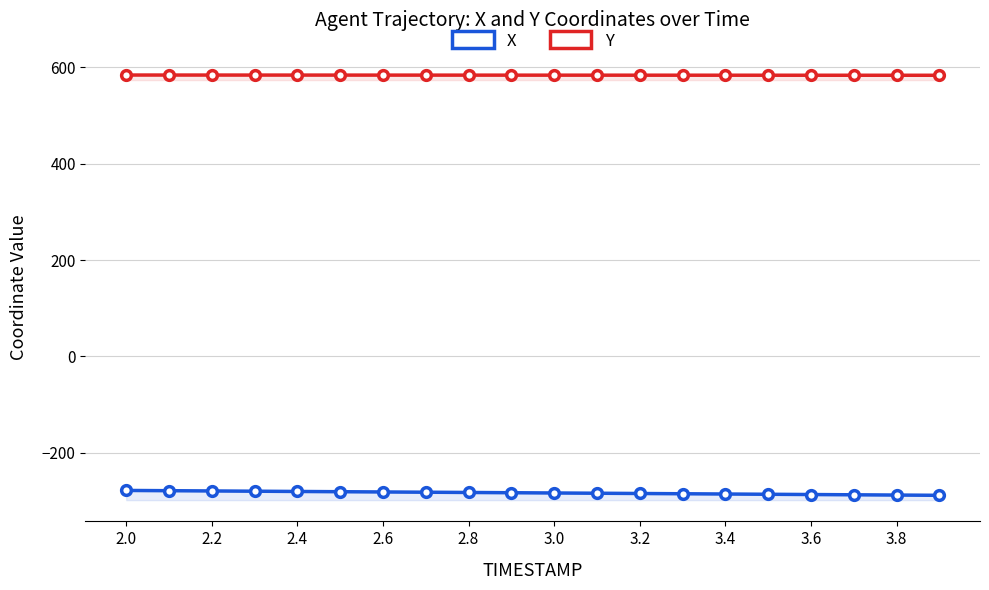

At which category is the sum across all series the highest?

2.0